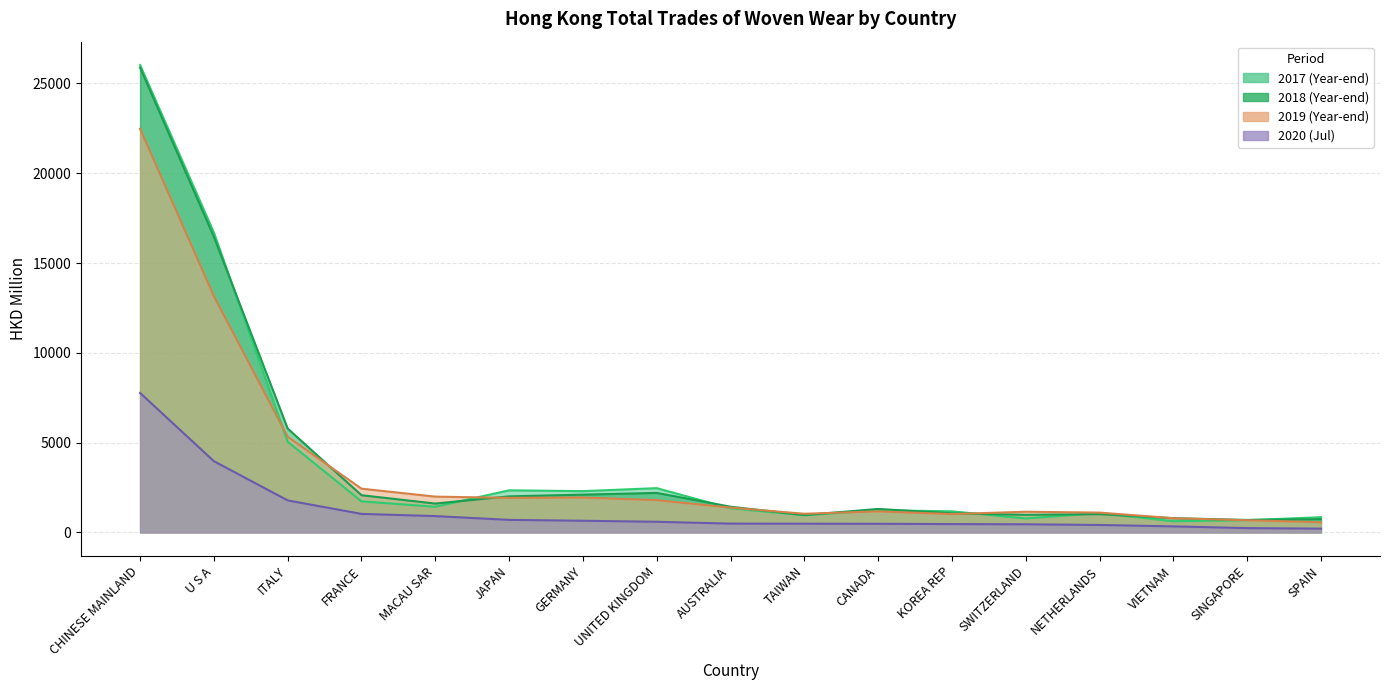

At which label is 201812 closest to 13288?

U S A